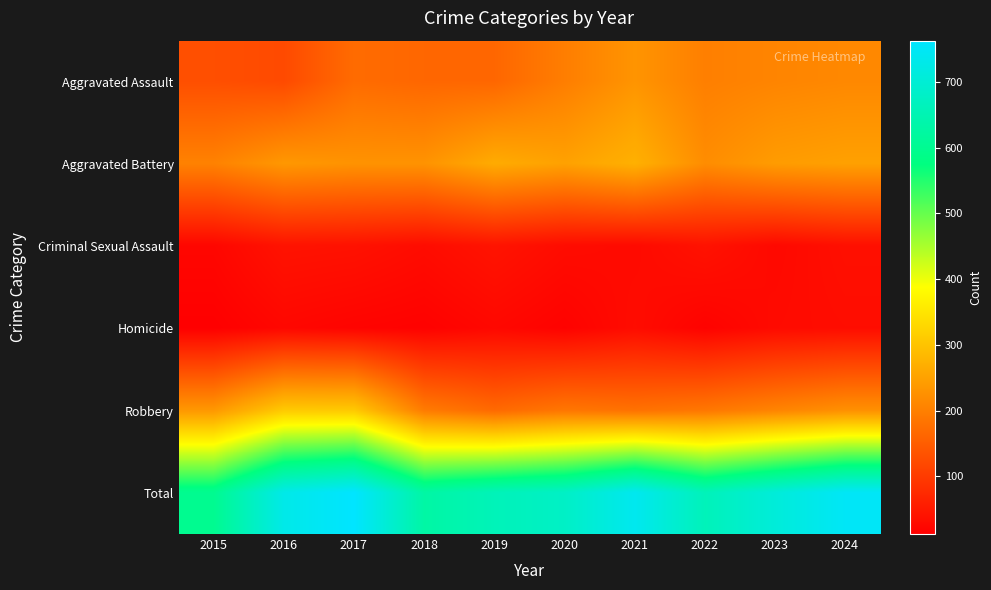

Which series has the widest spread of values?

Total